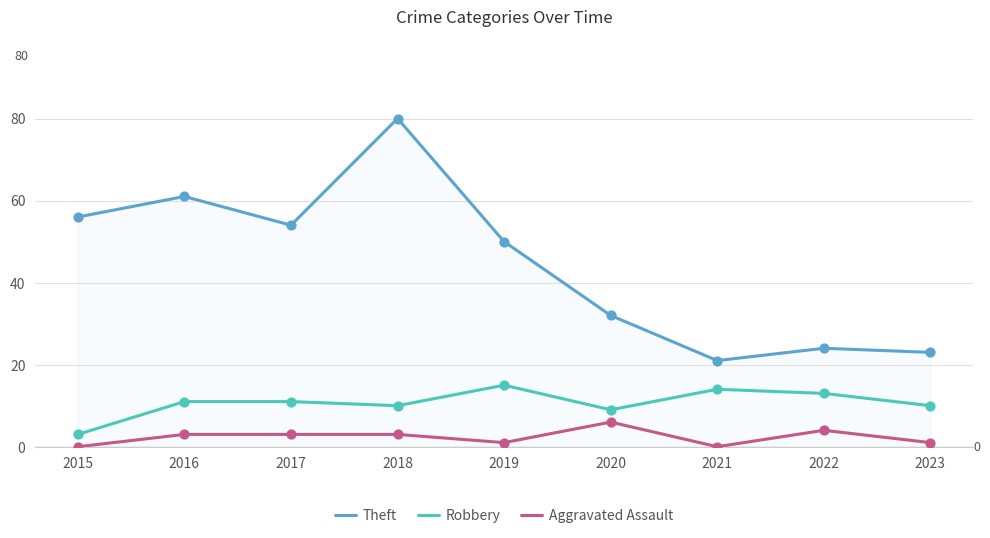

What are all the series names shown in the legend?

Theft, Robbery, Aggravated Assault